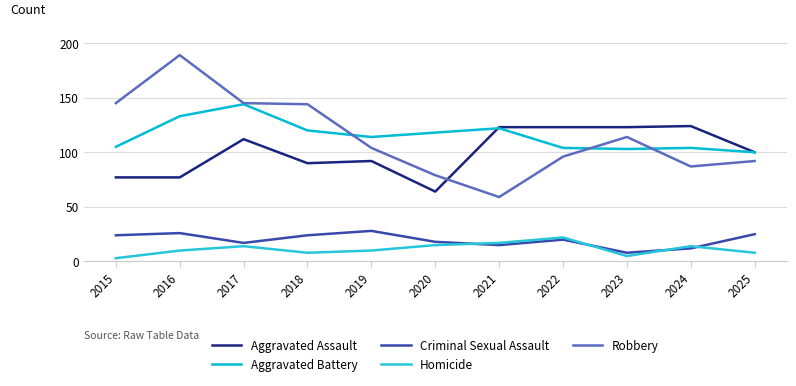

The value of Aggravated Battery at 2021 is 122. True or false?

True